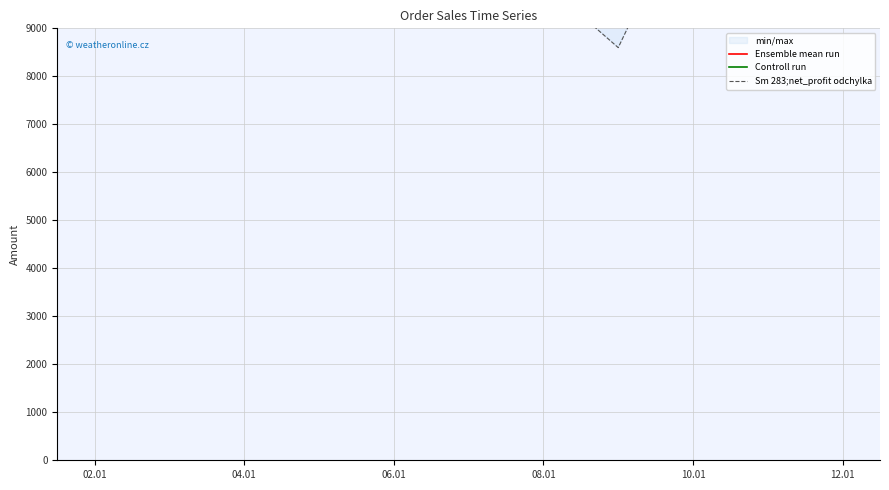

Reading right to left, list all the values displayed in this chart.

Ensemble mean run: 32775.4	14826.1	32186.8
Controll run: 28803.3	12455.2	28154.8
Sm 283;net_profit odchylka: 18373.3	8598.5	18109.4